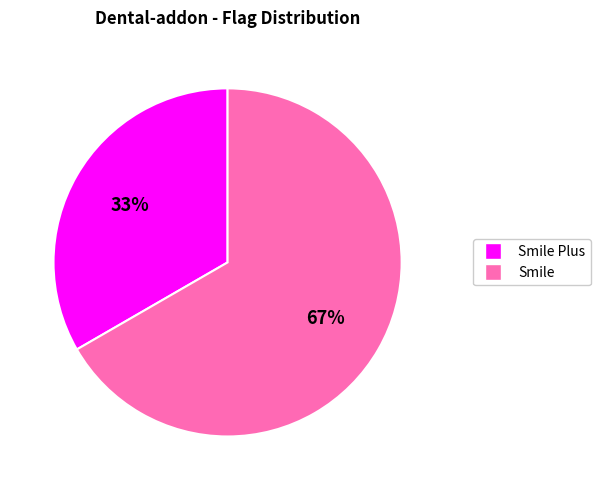

Do Smile and Smile Plus together represent more than half of the pie?

Yes